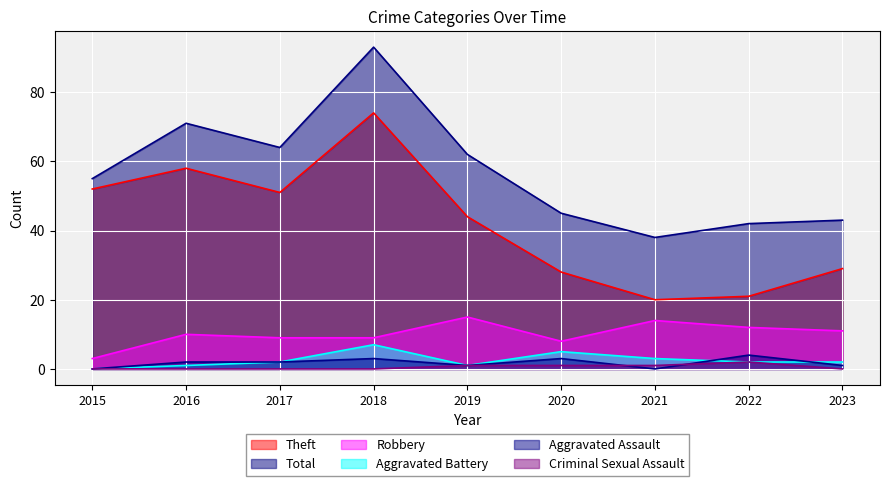

Reading left to right, what are all the values shown in this chart?

Theft: 52	58	51	74	44	28	20	21	29
Total: 55	71	64	93	62	45	38	42	43
Robbery: 3	10	9	9	15	8	14	12	11
Aggravated Battery: 0	1	2	7	1	5	3	2	2
Aggravated Assault: 0	2	2	3	1	3	0	4	1
Criminal Sexual Assault: 0	0	0	0	1	1	1	2	0